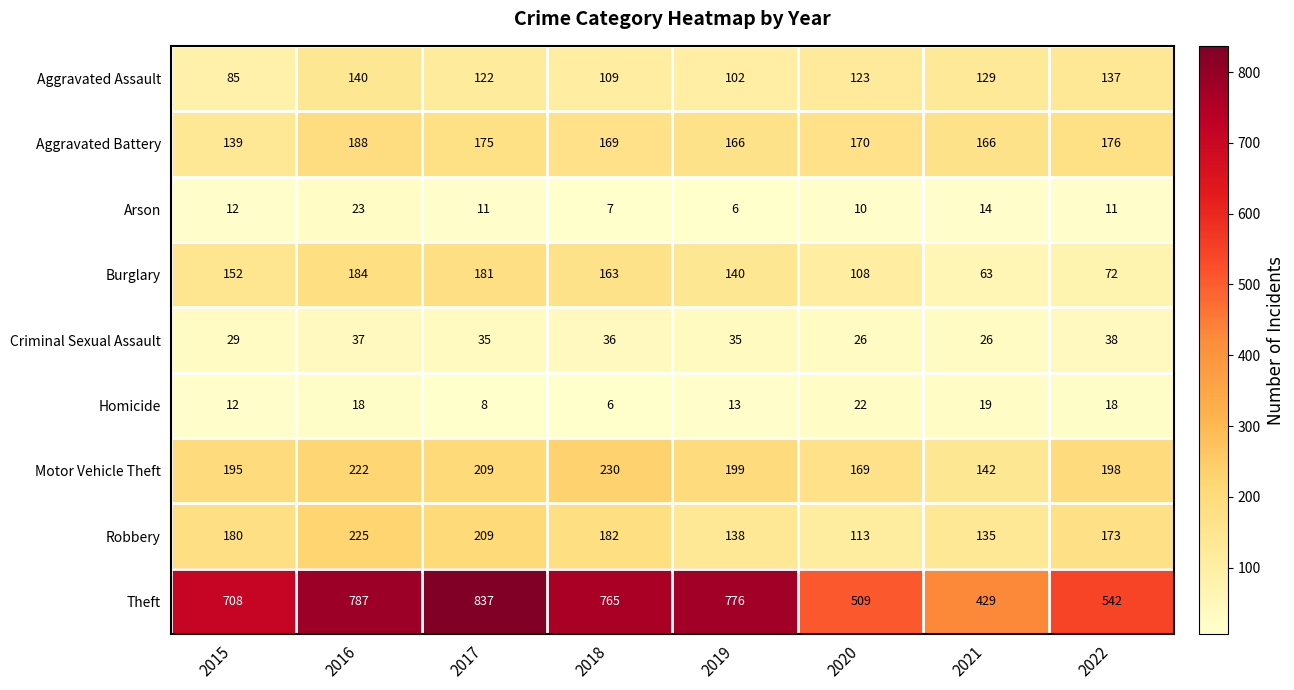

What is the total value across all series at 2019?

1575